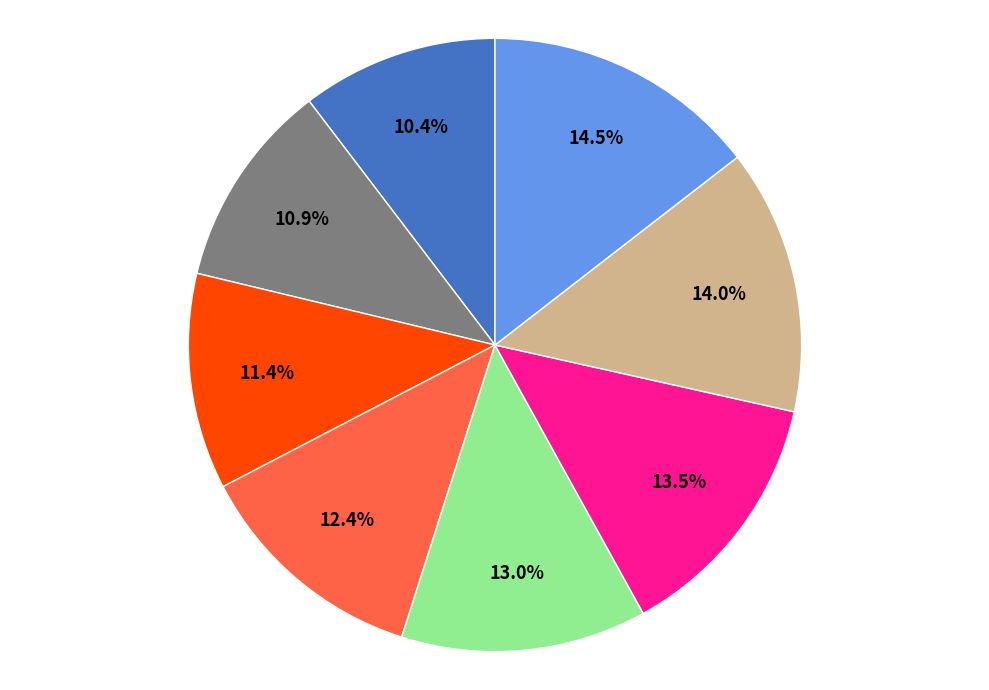

To the nearest percent, what is the difference between the largest and smallest slice percentages?

4%